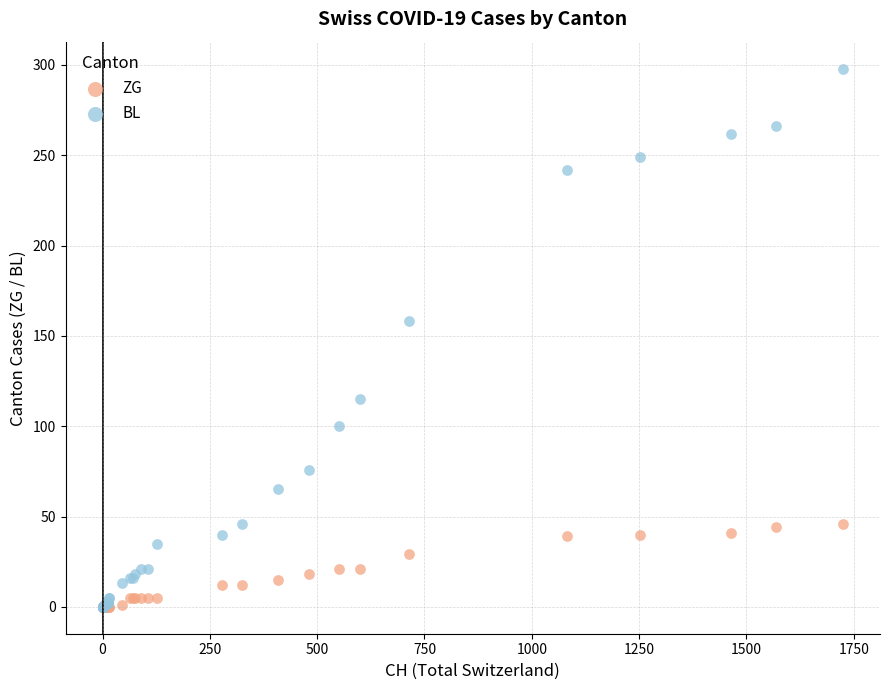

In the BL series, what Y value is closest to 149?

158